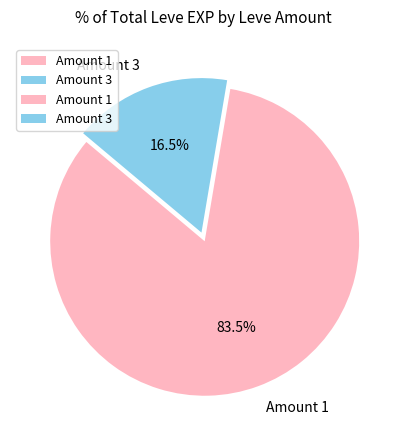

Which slice represents more than half of the pie?

Amount 1